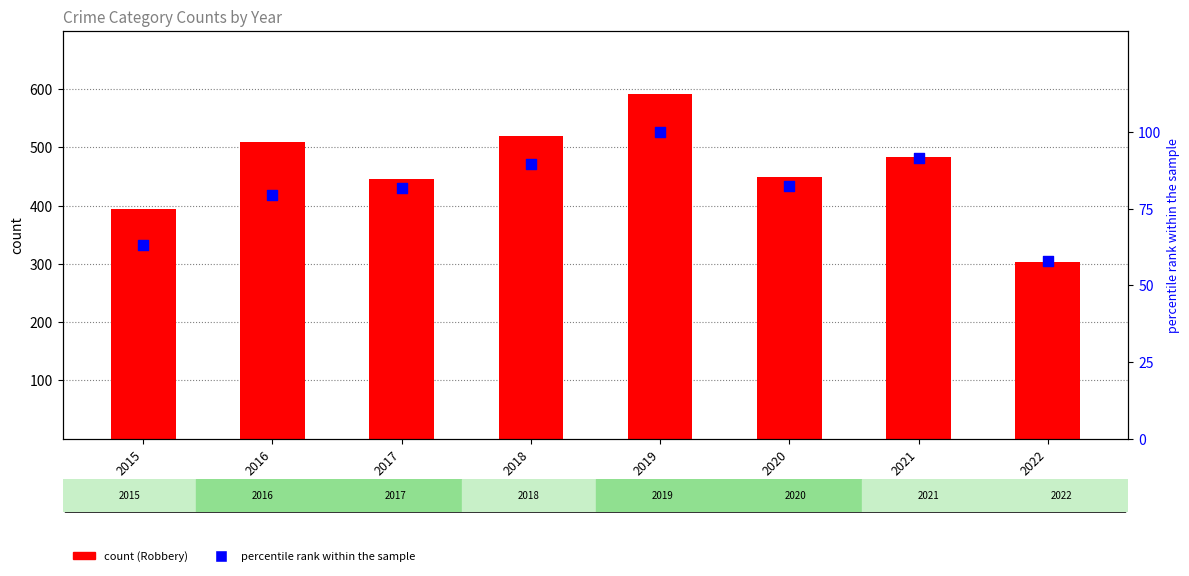

Which series has the largest total across all categories?

Robbery